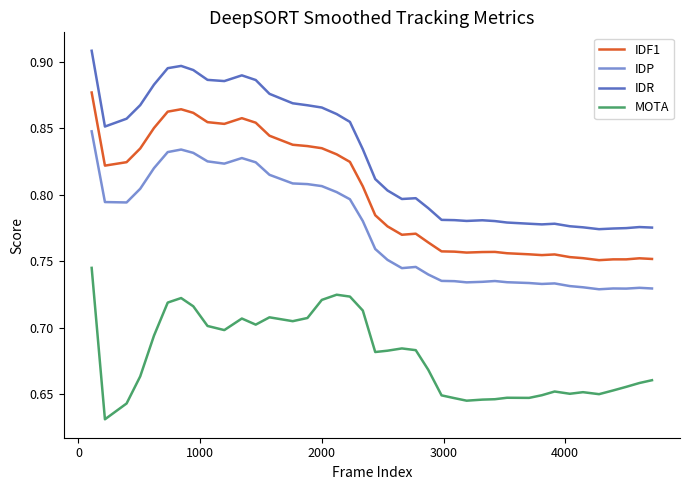

List the series in order of their peak value, highest first.

IDR, IDF1, IDP, MOTA